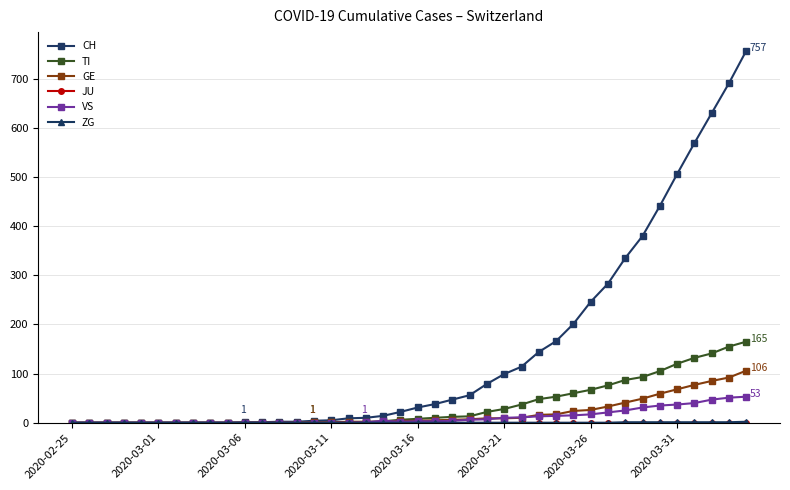

True or false: VS has more than 0 interior local peaks.

True